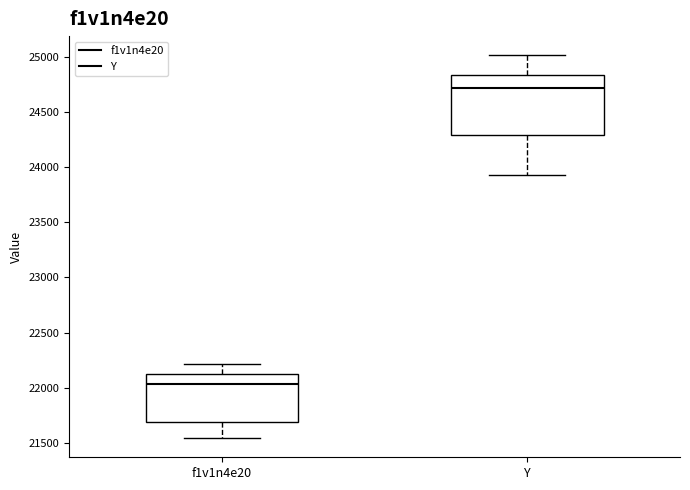

Comparing the boxes themselves (not the whiskers), which one is the tallest?

Y